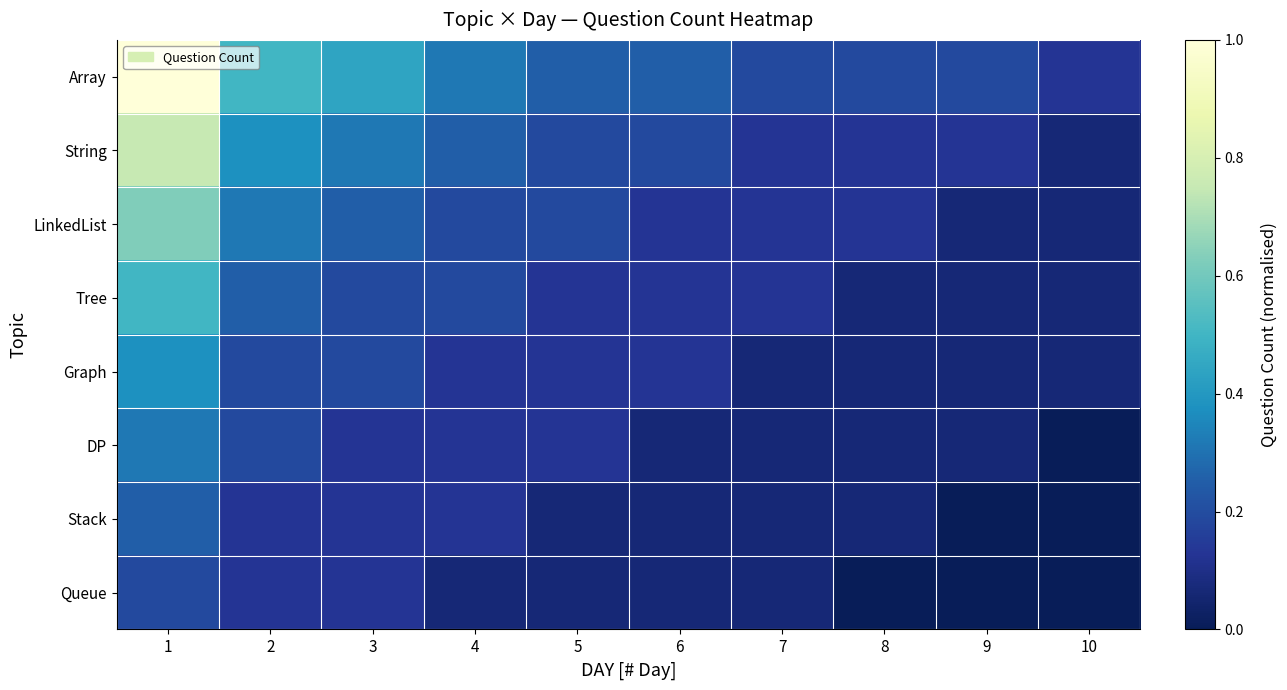

Reading left to right, what are all the values shown in this chart?

Array: 1=1.0	2=0.5	3=0.4	4=0.3	5=0.2	6=0.2	7=0.2	8=0.2	9=0.2	10=0.1
String: 1=0.8	2=0.4	3=0.3	4=0.2	5=0.2	6=0.2	7=0.1	8=0.1	9=0.1	10=0.1
LinkedList: 1=0.6	2=0.3	3=0.2	4=0.2	5=0.2	6=0.1	7=0.1	8=0.1	9=0.1	10=0.1
Tree: 1=0.5	2=0.2	3=0.2	4=0.2	5=0.1	6=0.1	7=0.1	8=0.1	9=0.1	10=0.1
Graph: 1=0.4	2=0.2	3=0.2	4=0.1	5=0.1	6=0.1	7=0.1	8=0.1	9=0.1	10=0.1
DP: 1=0.3	2=0.2	3=0.1	4=0.1	5=0.1	6=0.1	7=0.1	8=0.1	9=0.1	10=0.0
Stack: 1=0.2	2=0.1	3=0.1	4=0.1	5=0.1	6=0.1	7=0.1	8=0.1	9=0.0	10=0.0
Queue: 1=0.2	2=0.1	3=0.1	4=0.1	5=0.1	6=0.1	7=0.1	8=0.0	9=0.0	10=0.0